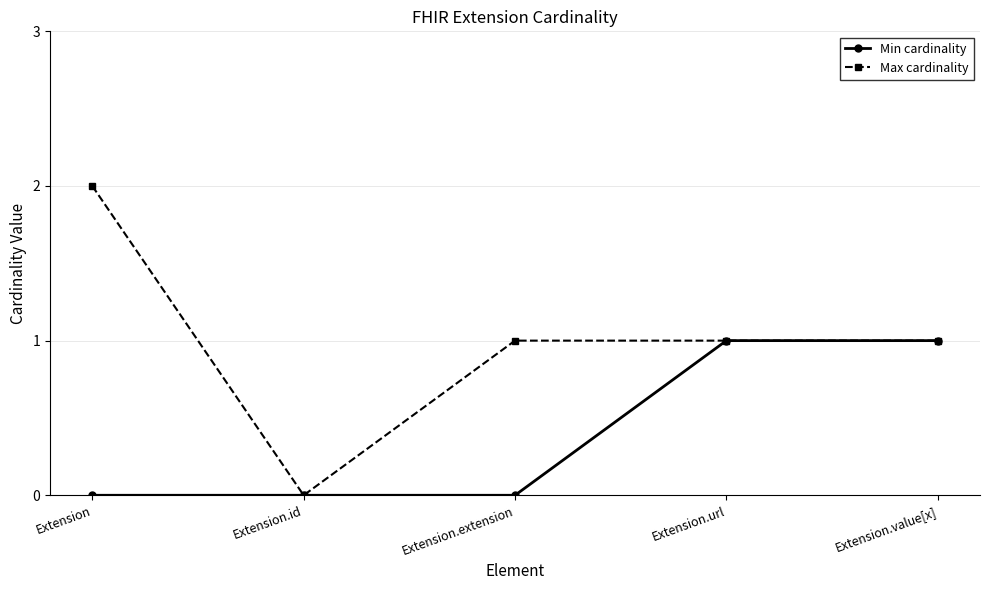

What is the sum of the Min cardinality values at Extension.url and Extension.value[x]?

2